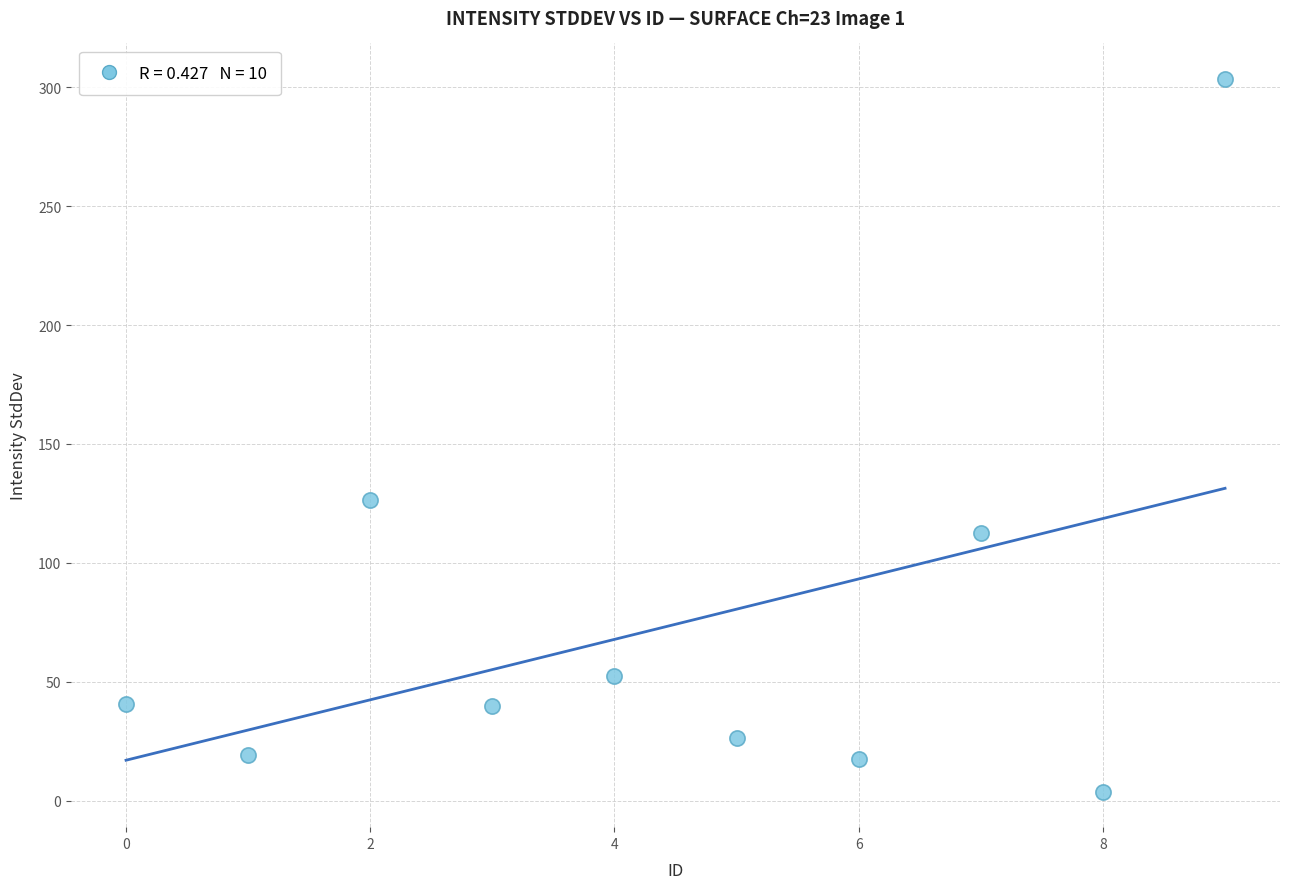

What is the average Y value?

74.2